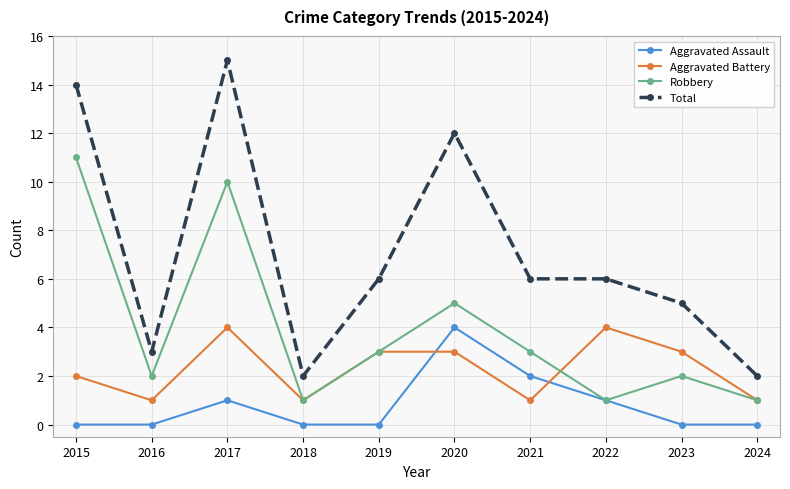

Does the chart display data point markers on the line(s)?

Yes